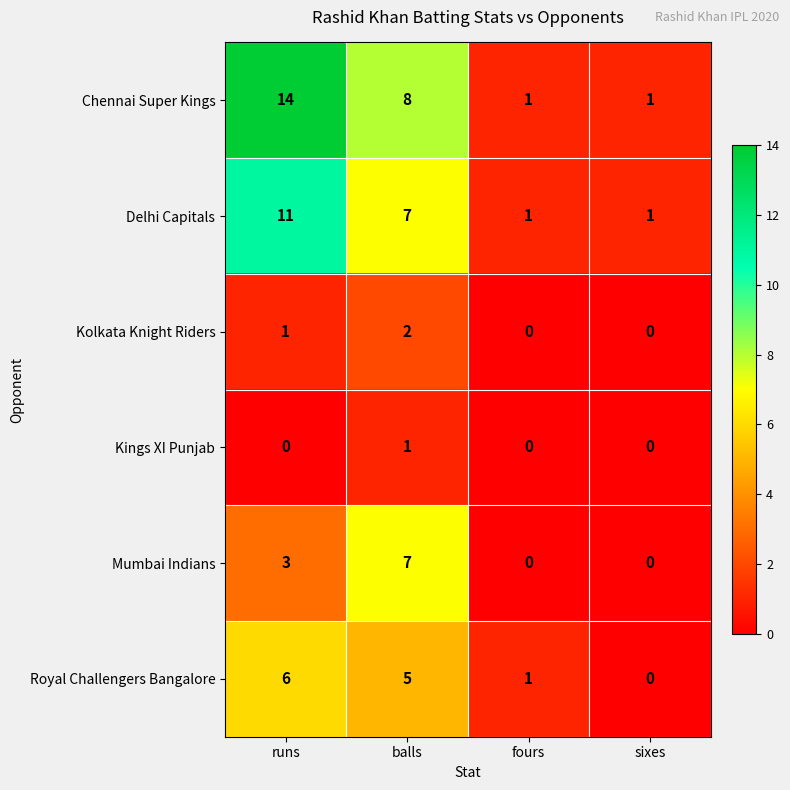

Reading left to right, transcribe all the data shown in this chart.

Chennai Super Kings: 14	8	1	1
Delhi Capitals: 11	7	1	1
Kolkata Knight Riders: 1	2	0	0
Kings XI Punjab: 0	1	0	0
Mumbai Indians: 3	7	0	0
Royal Challengers Bangalore: 6	5	1	0